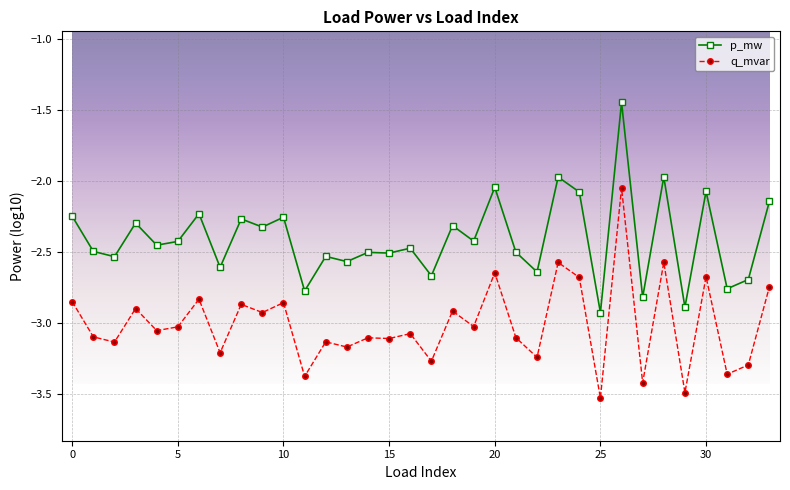

What are all the series names shown in the legend?

p_mw, q_mvar